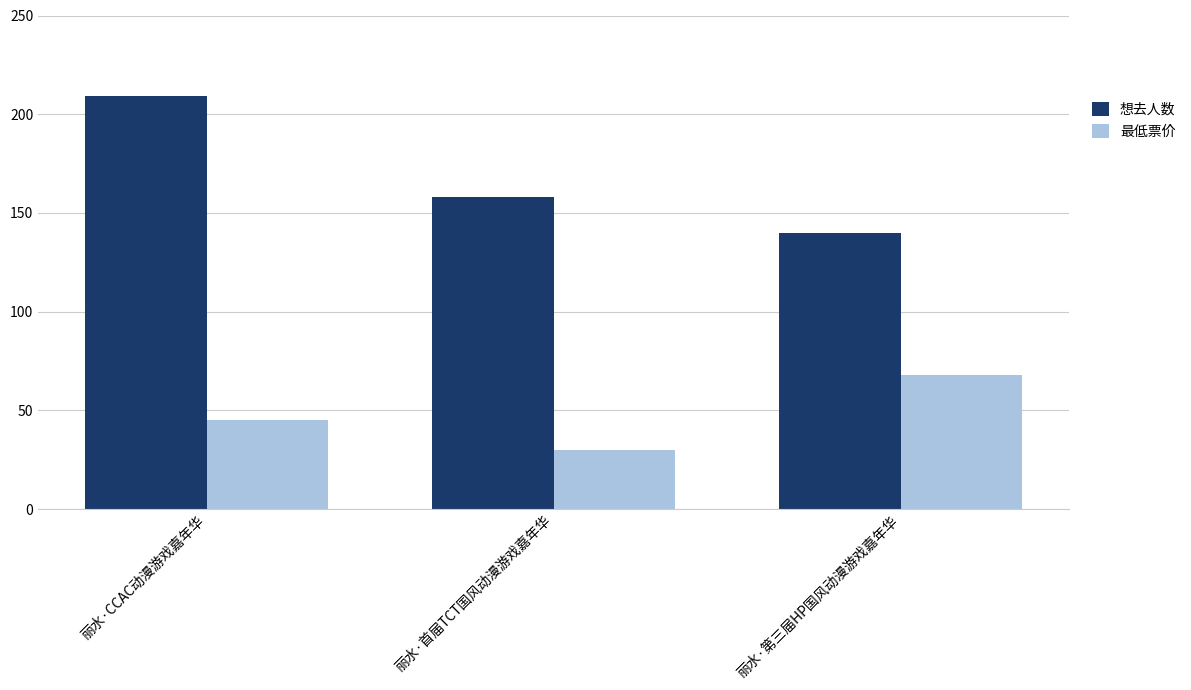

Between 丽水·CCAC动漫游戏嘉年华 and 丽水·第三届HP国风动漫游戏嘉年华, which series saw the biggest shift?

想去人数